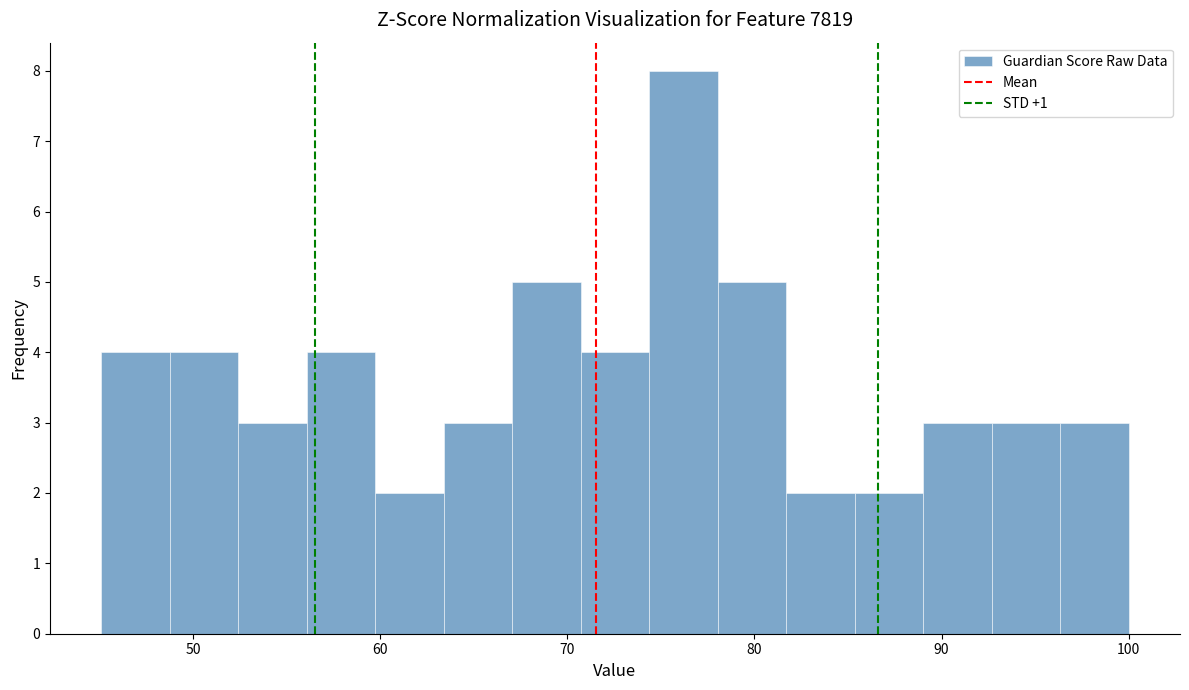

Read against the x-axis, roughly where is the centre of the tallest bar?

76